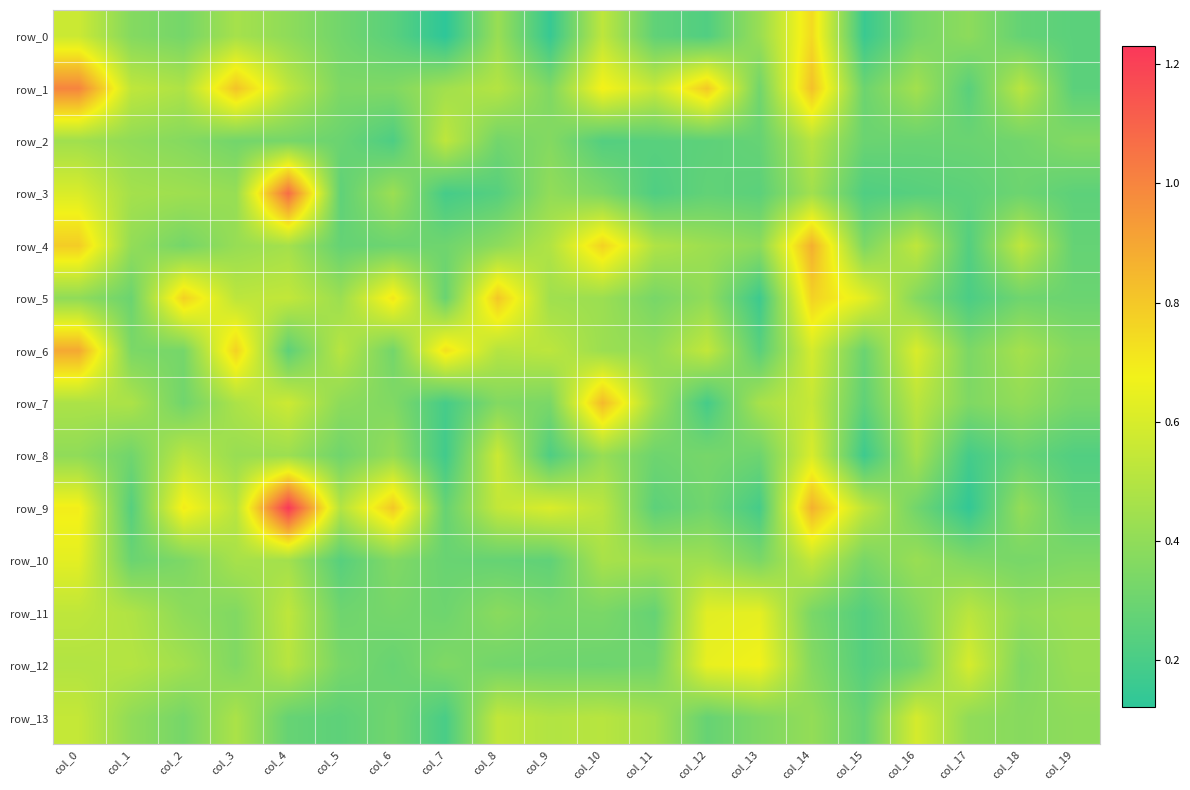

Which label corresponds to the largest value in the chart?

col_4